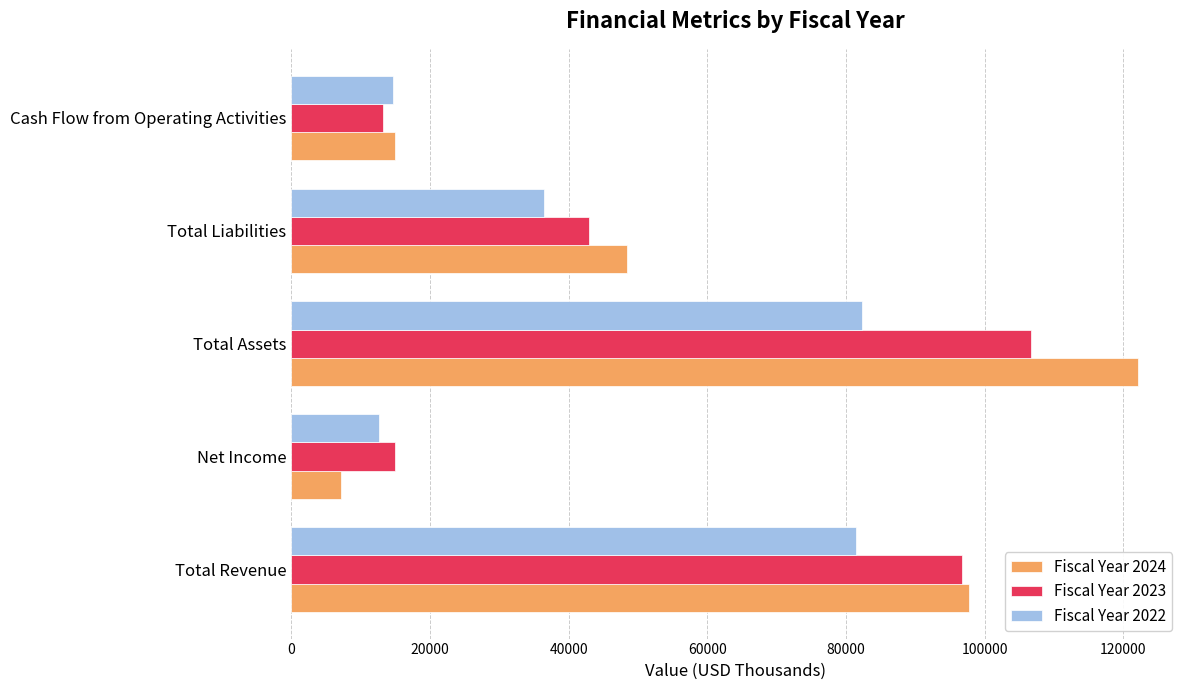

At which category does the chart reach its peak across all series?

Total Assets